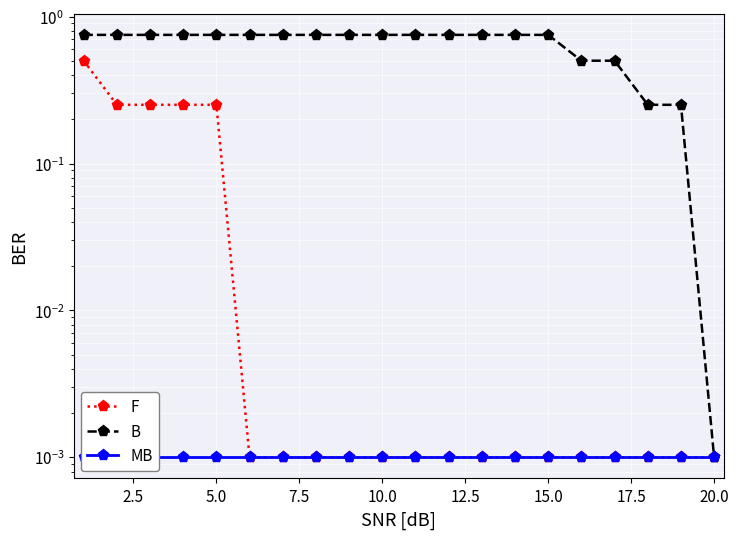

The value of B at 12.5 is 0.8. True or false?

True